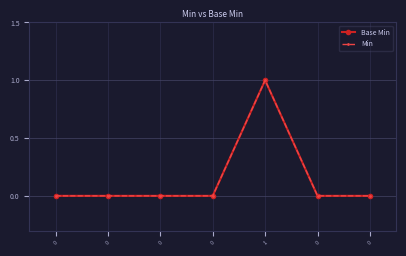

How many lines are shown in the chart?

2